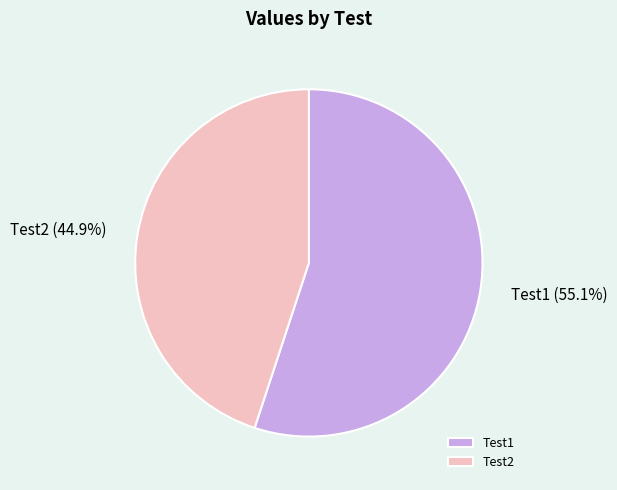

Is it true that Test1 is 45% of the pie?

False